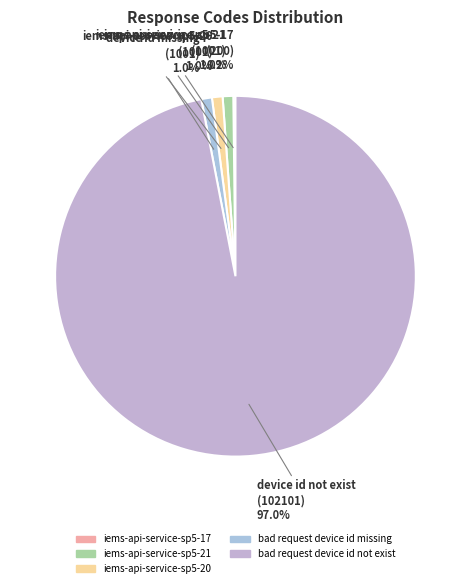

Is it true that iems-api-service-sp5-20 is 1% of the pie?

True